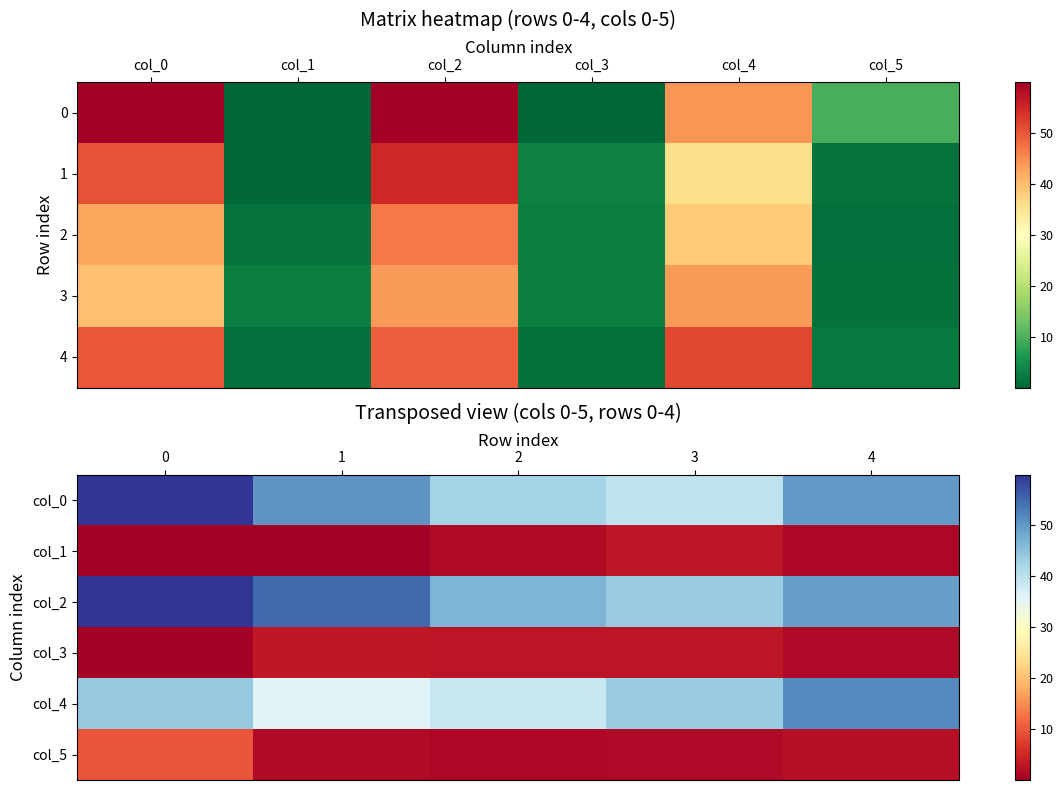

Read the col_2 value at 2.

46.8